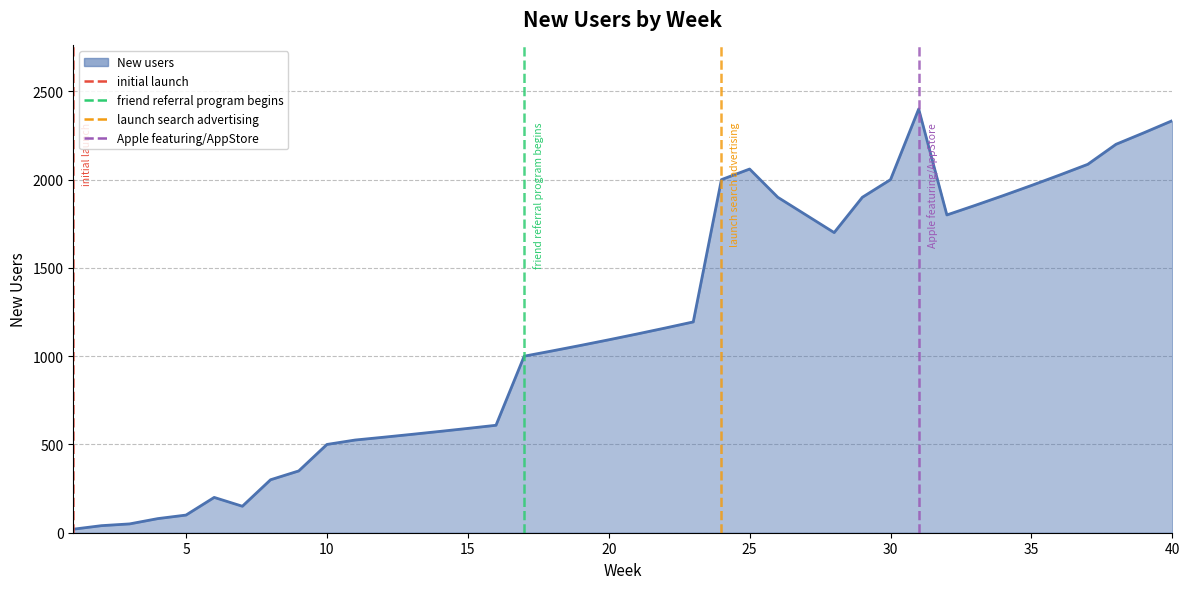

What is the sum of all launch search advertising values?

1